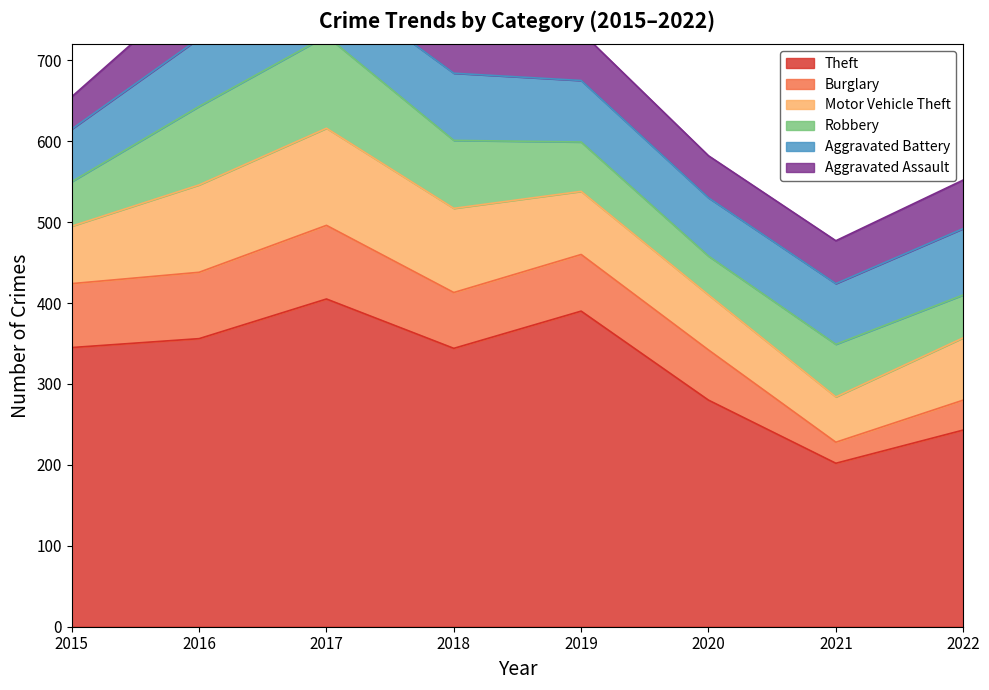

Where is Aggravated Battery nearest to the value 74?

2021